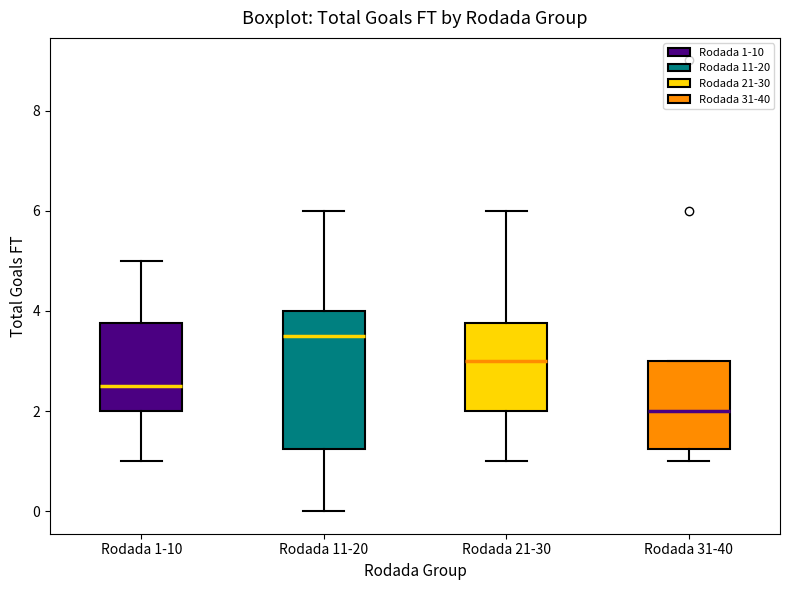

Reading left to right, read every box against the y-axis: the position of its median line, the range the box covers, and the ends of its whiskers. The values are not printed on the chart, so give them approximately, as read against the axis.

Rodada 1-10: median 2.6, box 2.0 to 3.8, whiskers 1.0 to 5.0
Rodada 11-20: median 3.6, box 1.2 to 4.0, whiskers 0.0 to 6.0
Rodada 21-30: median 3.0, box 2.0 to 3.8, whiskers 1.0 to 6.0
Rodada 31-40: median 2.0, box 1.2 to 3.0, whiskers 1.0 to 3.0